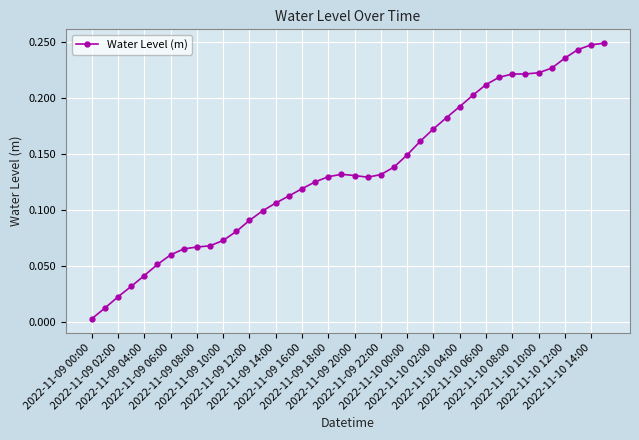

What is the sum of all values?

5.4